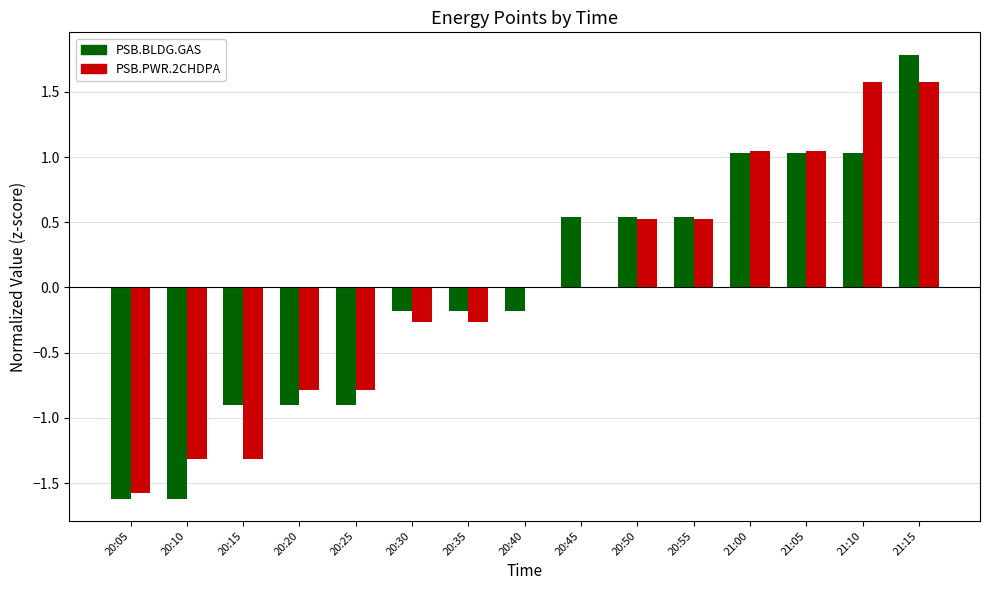

What are all the series names shown in the legend?

PSB.BLDG.GAS, PSB.PWR.2CHDPA